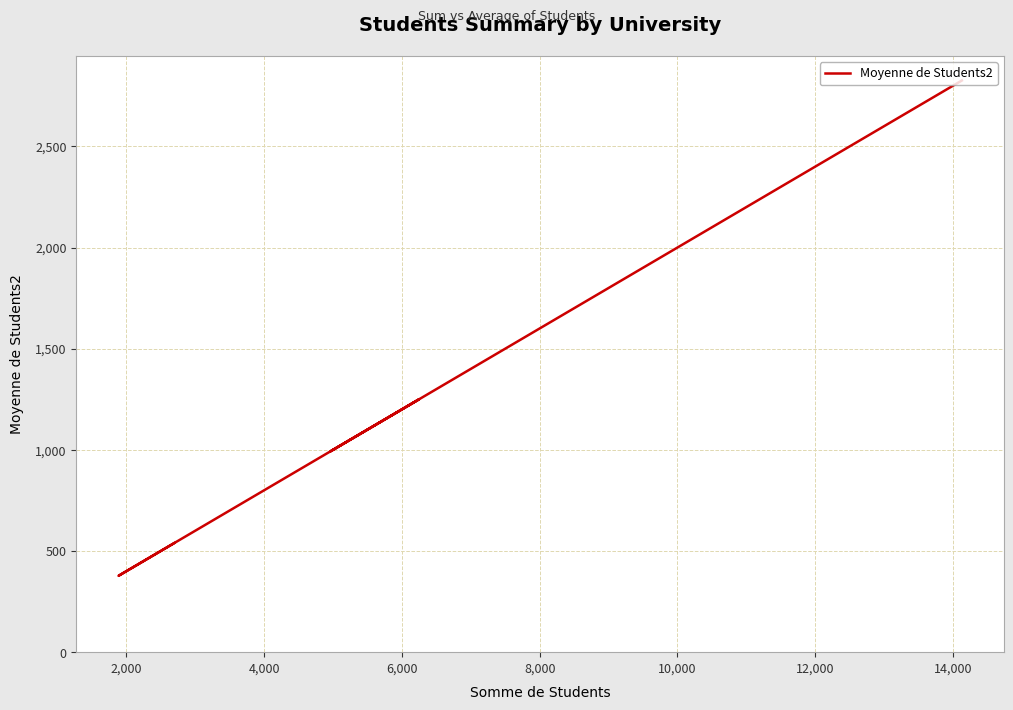

Reading left to right, extract all data points from this chart.

2825.4	1050.6	993.0	1249.4	448.0	377.4	532.2	538.8